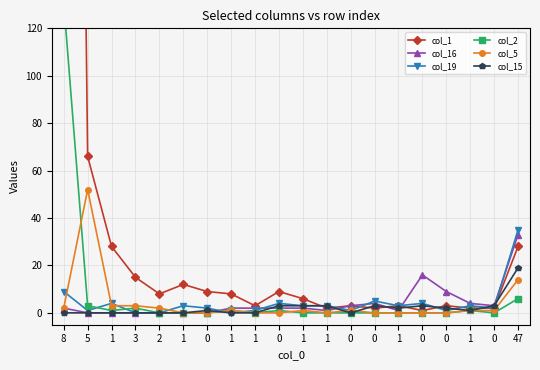

What are all the series names shown in the legend?

col_1, col_16, col_19, col_2, col_5, col_15